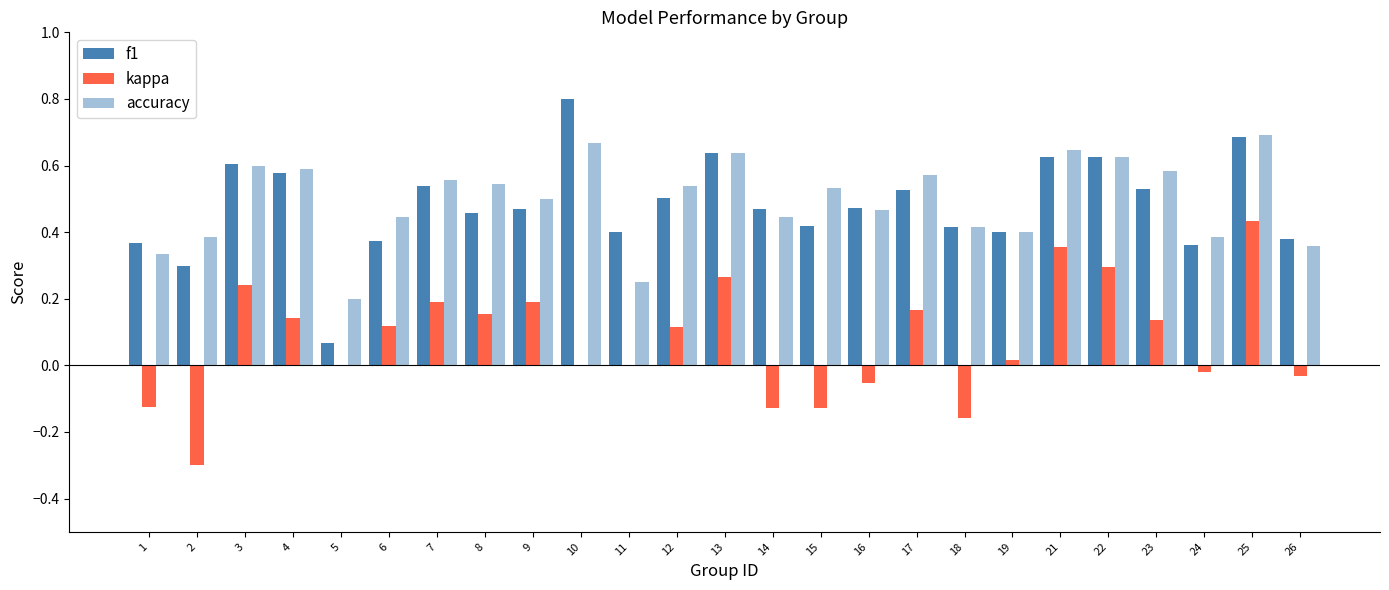

Count the number of categories in the chart.

25